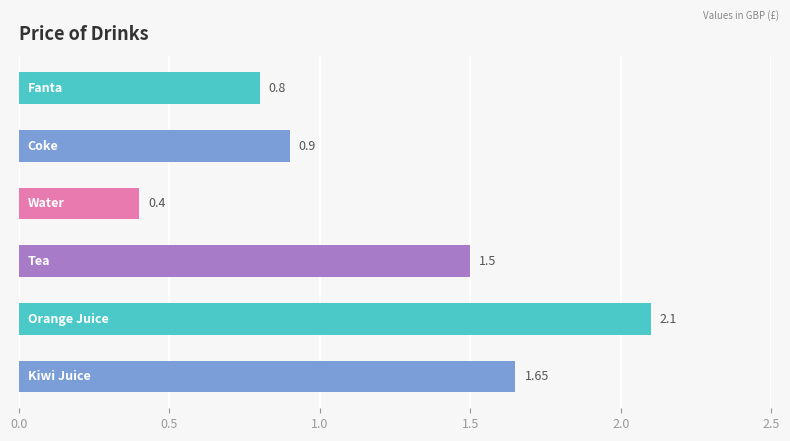

What is the difference between the maximum and minimum values?

1.7